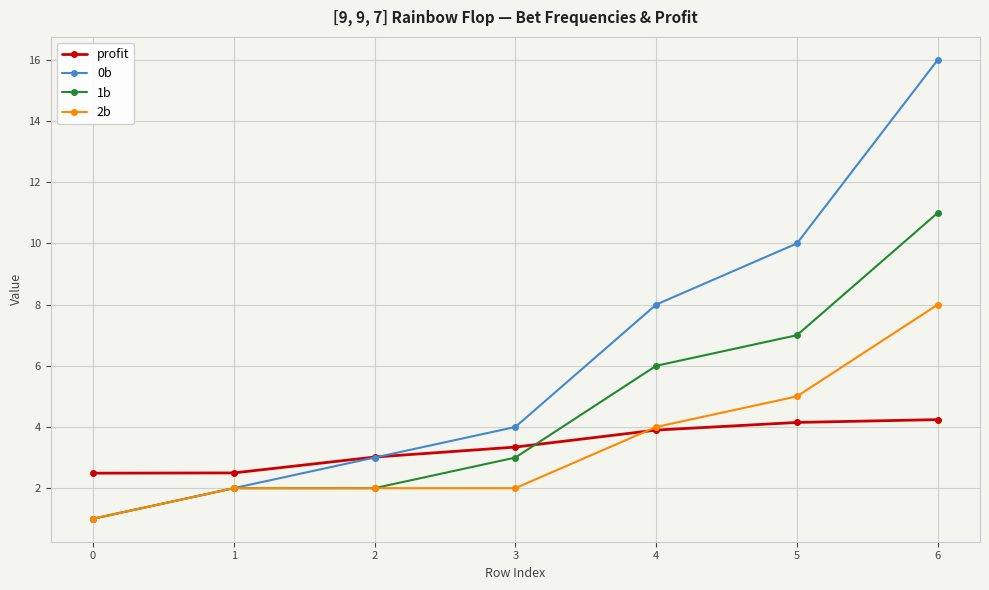

True or false: 2b has a value of 2.0 at 2.

True